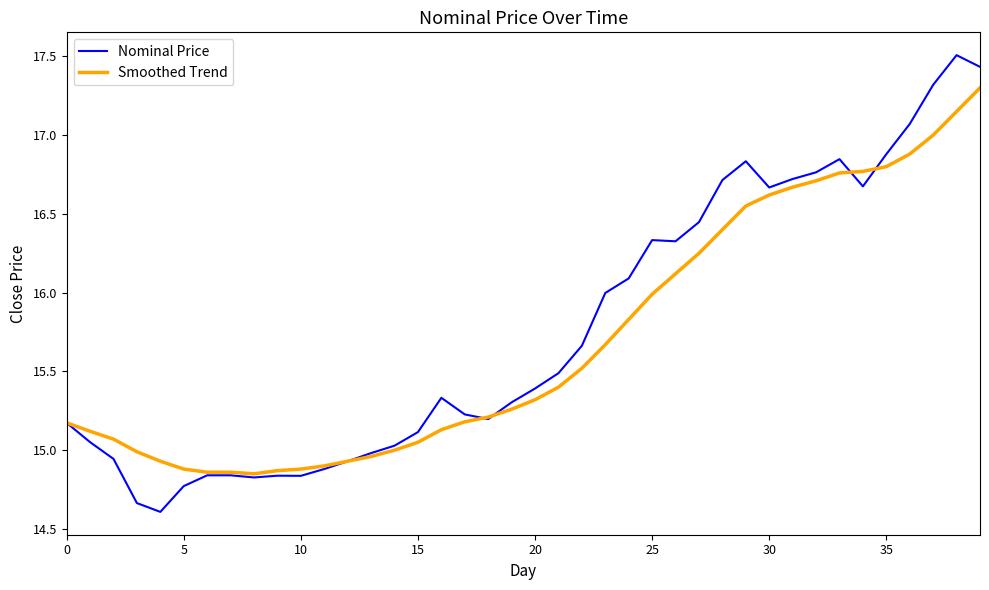

What is the smallest value displayed?

14.6